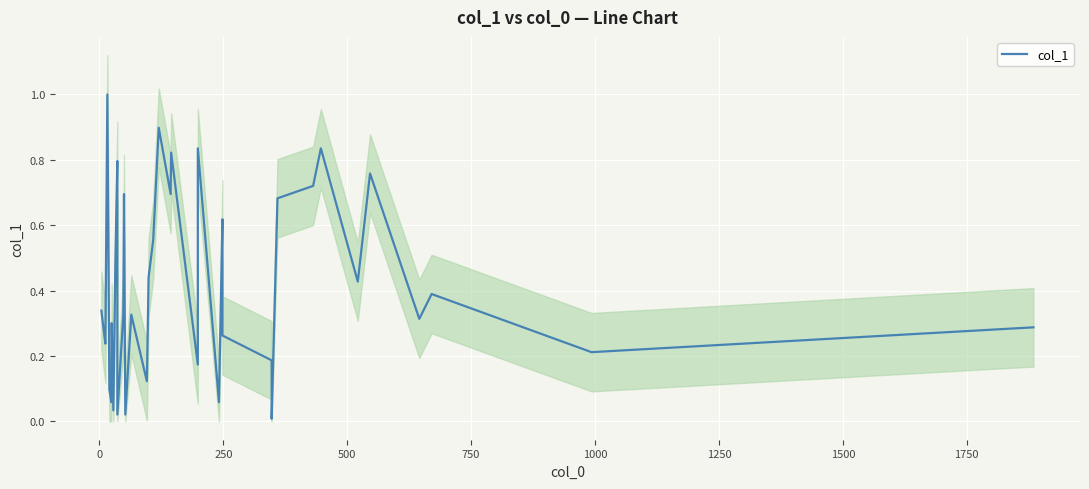

What is the maximum value for col_1?

1.0